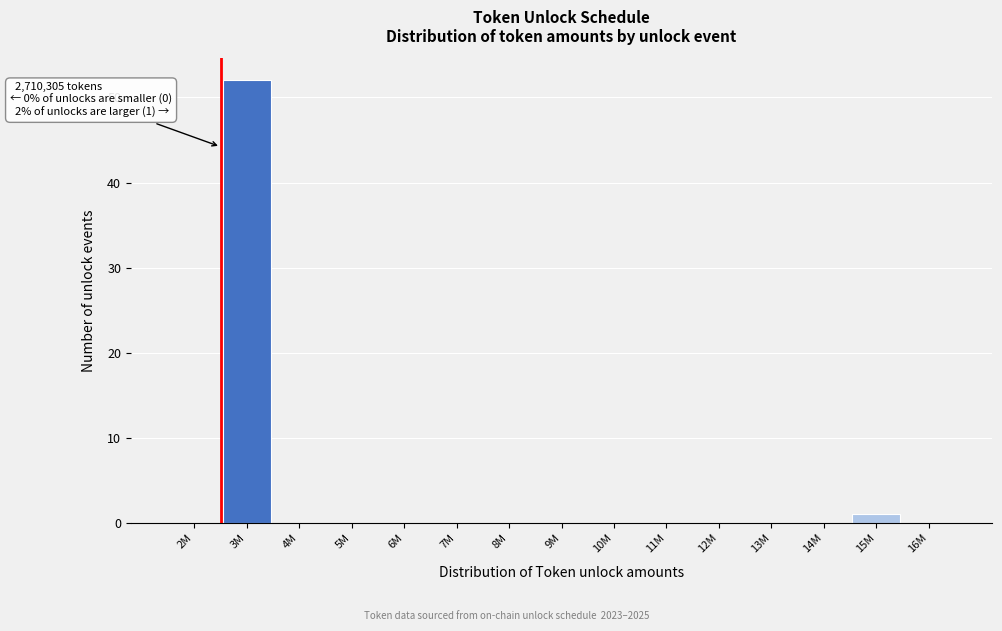

Reading left to right, transcribe all the data shown in this chart.

2M=0	3M=52	4M=0	5M=0	6M=0	7M=0	8M=0	9M=0	10M=0	11M=0	12M=0	13M=0	14M=0	15M=1	16M=0